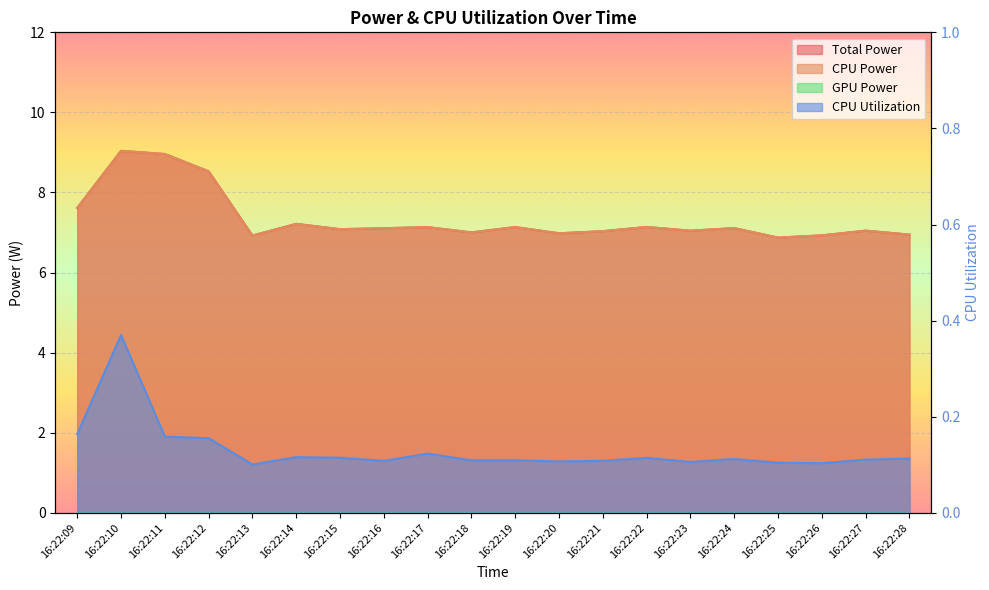

At which label does CPU Power reach its peak?

16:22:10